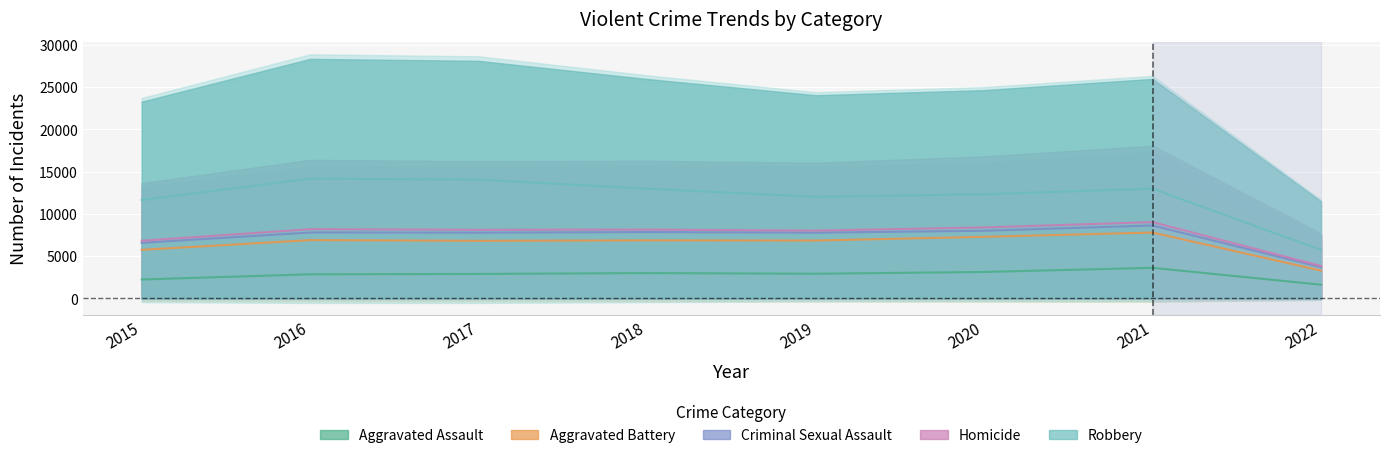

Where is the first local minimum for Homicide?

2019